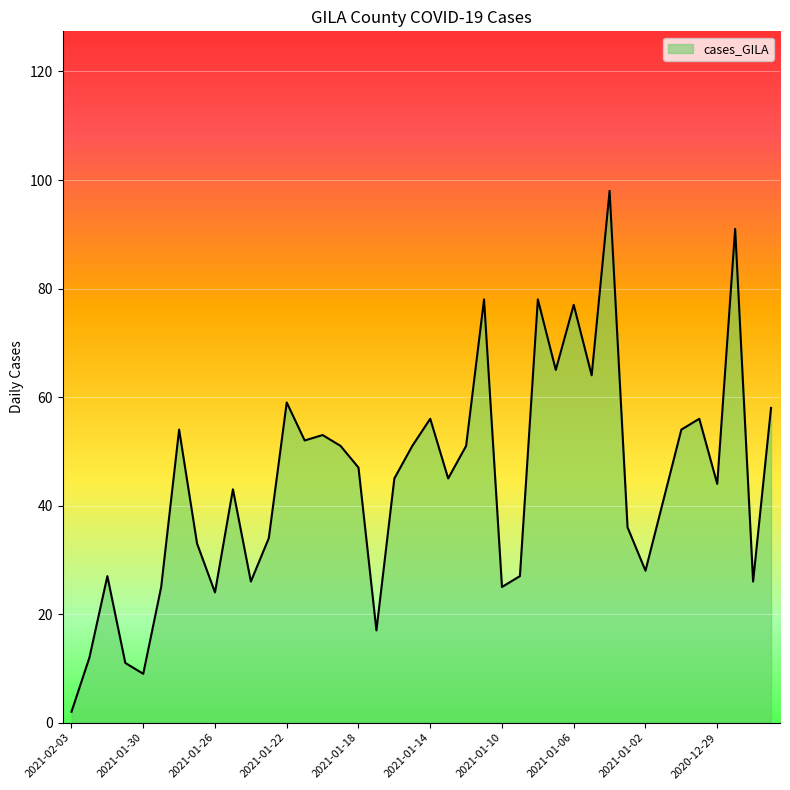

What is the greatest value displayed?

98